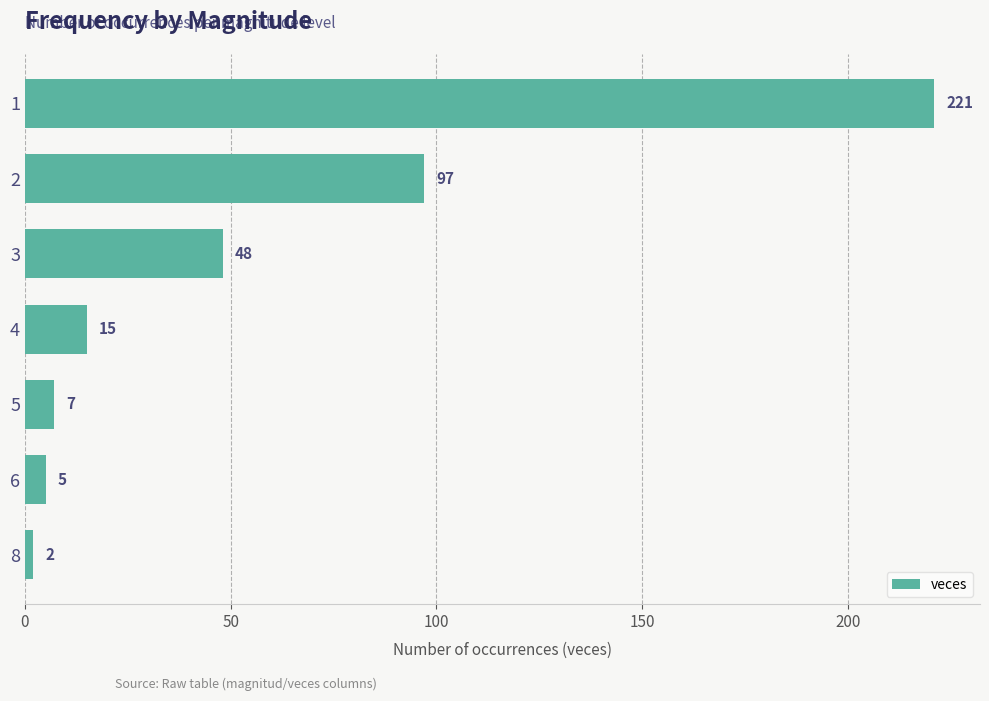

How many bars are there in total?

7